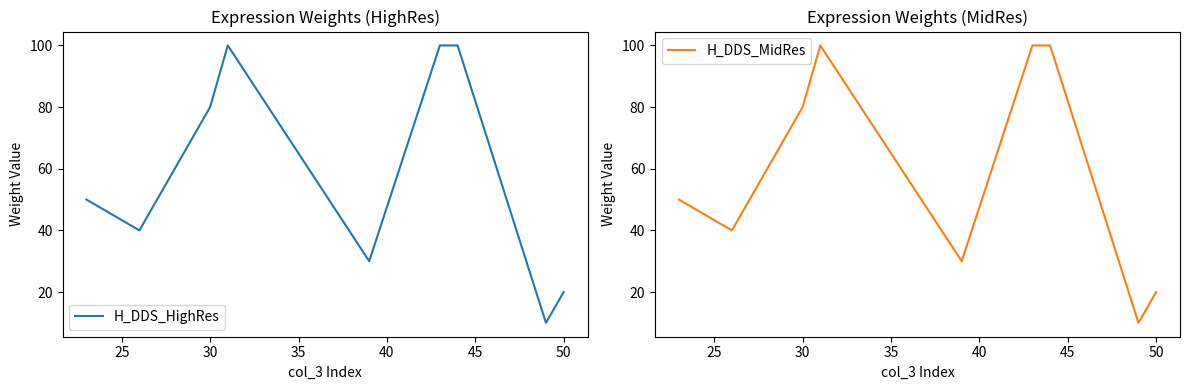

What position from the right is 35?

6